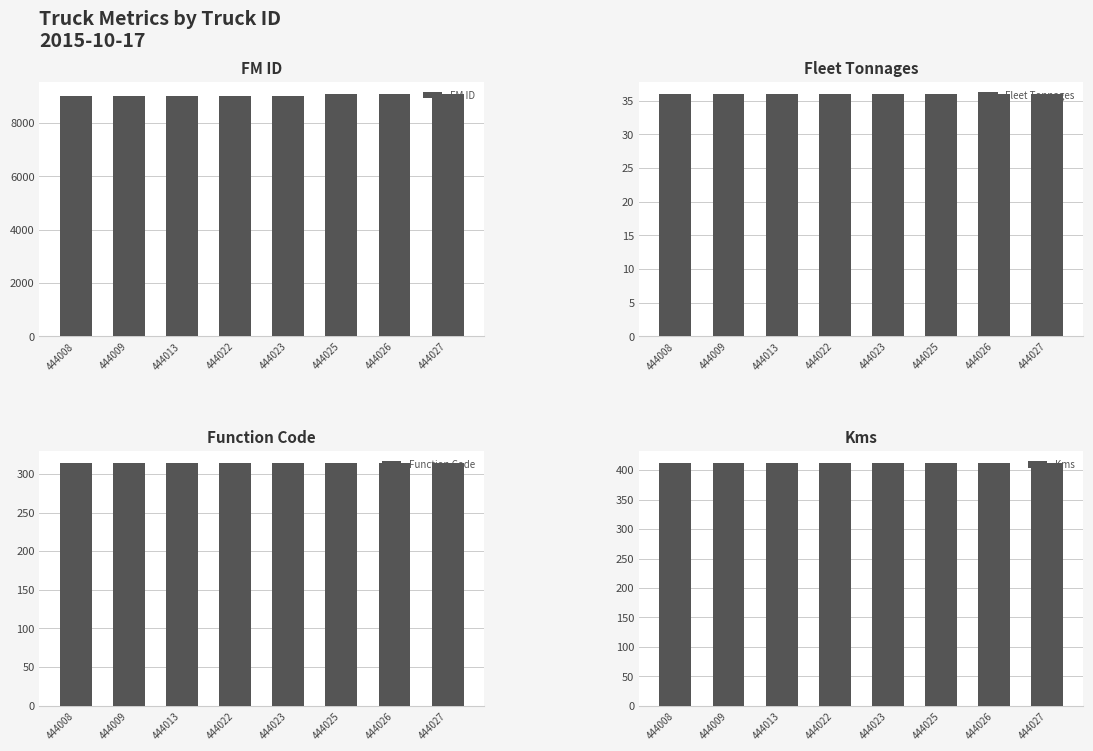

What is the total value across all series at 444027?

9853